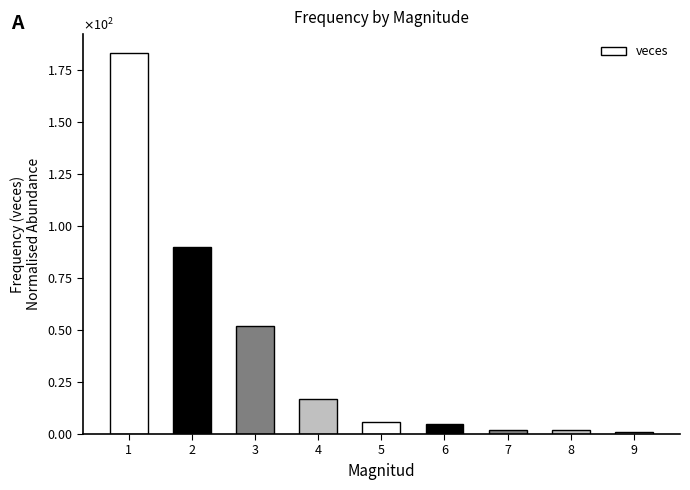

List the labels in order of value, largest first.

1, 2, 3, 4, 5, 6, 7, 8, 9